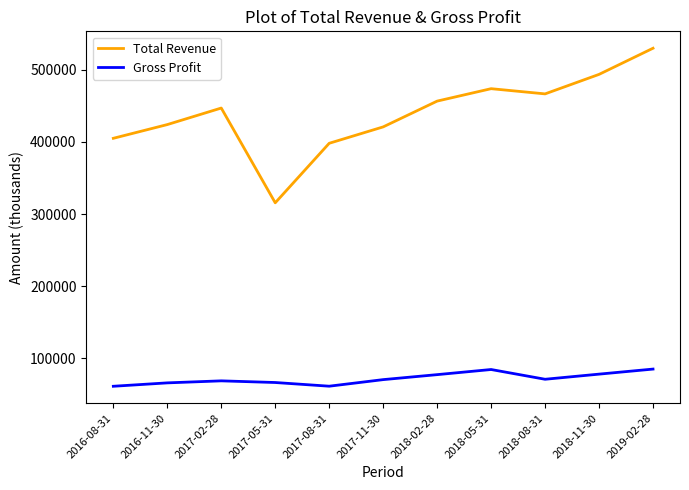

True or false: Total Revenue has a value of 583520 at 2016-11-30.

False